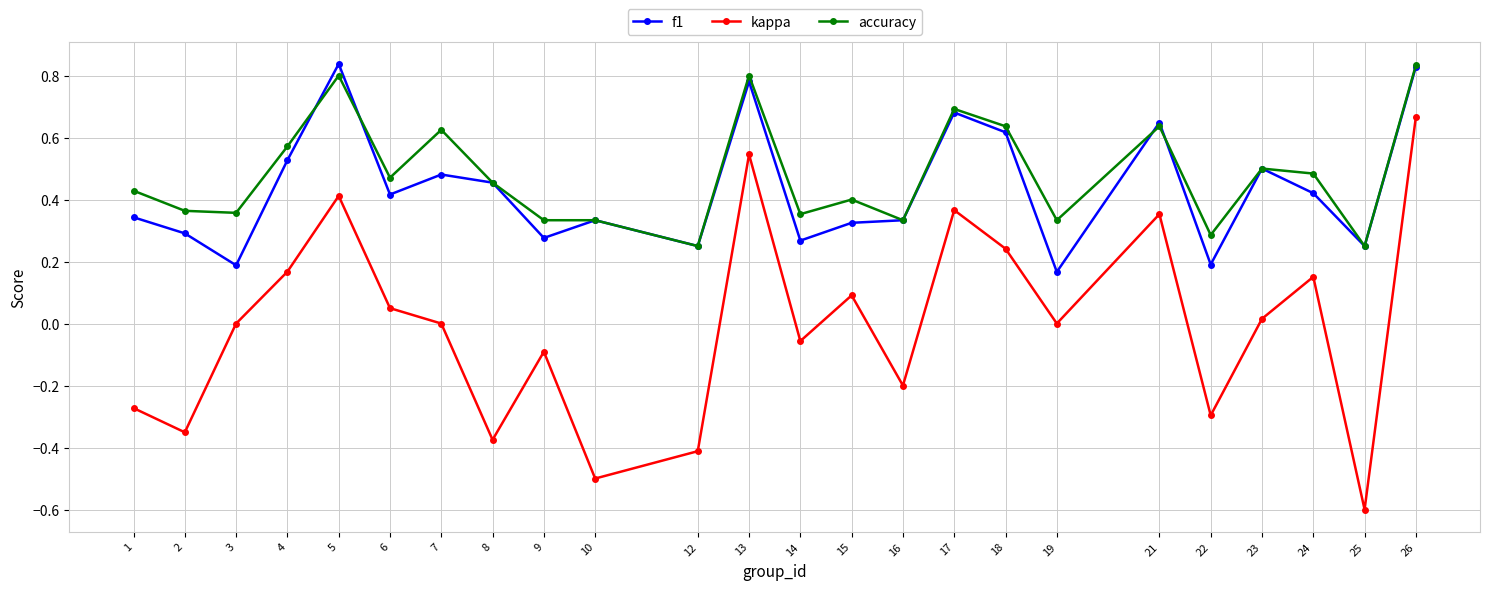

True or false: kappa has more than 1 interior local peaks.

True